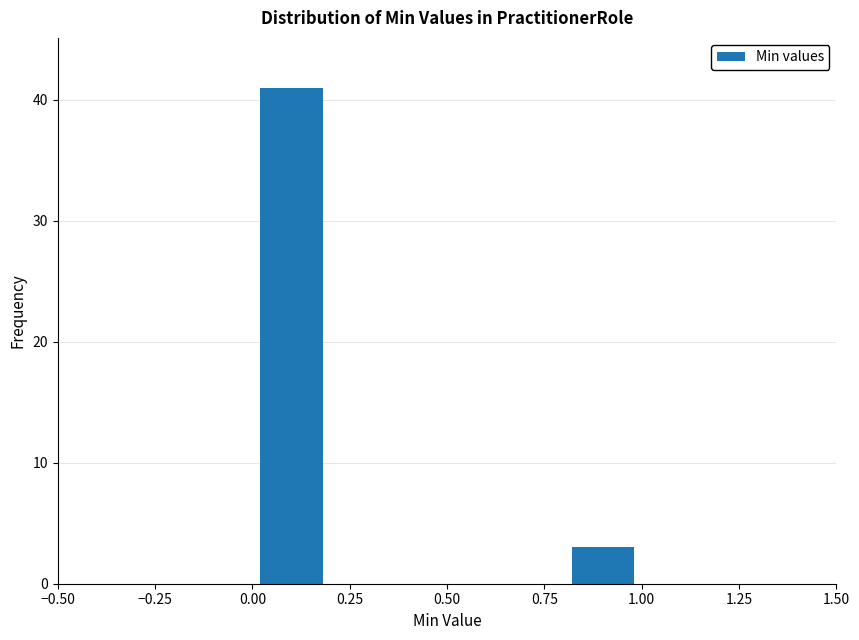

Reading left to right, transcribe this chart: for each bar, give the range it covers on the x-axis and its height. The values are not printed on the chart, so give them approximately, as read against the axis.

0.0 to 0.2: 41
0.2 to 0.4: 0
0.4 to 0.6: 0
0.6 to 0.8: 0
0.8 to 1.0: 3